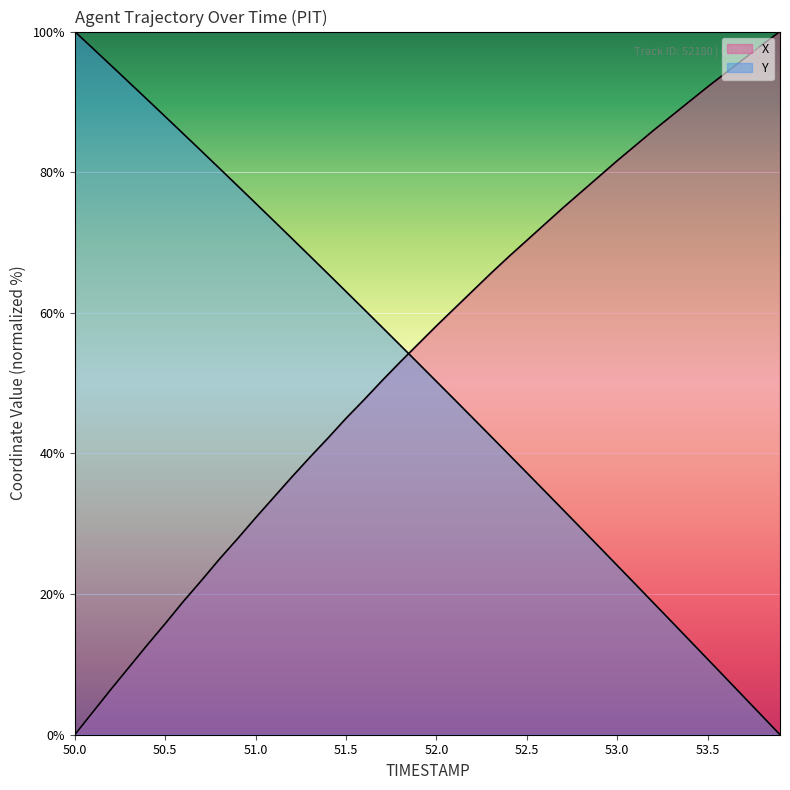

Reading left to right, transcribe all the data shown in this chart.

X: 50.0=0.0	50.1=3.2	50.2=6.5	50.3=9.6	50.4=12.7	50.5=15.8	50.6=18.9	50.7=21.9	50.8=25.0	50.9=27.9	51.0=30.9	51.1=33.7	51.2=36.6	51.3=39.5	51.4=42.2	51.5=45.0	51.6=47.6	51.7=50.4	51.8=53.0	51.9=55.6	52.0=58.1	52.1=60.6	52.2=63.1	52.3=65.6	52.4=68.0	52.5=70.3	52.6=72.6	52.7=74.9	52.8=77.2	52.9=79.4	53.0=81.6	53.1=83.8	53.2=85.9	53.3=88.0	53.4=90.1	53.5=92.1	53.6=94.1	53.7=96.1	53.8=98.1	53.9=100.0
Y: 50.0=100.0	50.1=97.6	50.2=95.2	50.3=92.8	50.4=90.4	50.5=87.9	50.6=85.5	50.7=83.0	50.8=80.5	50.9=78.1	51.0=75.6	51.1=73.1	51.2=70.6	51.3=68.1	51.4=65.6	51.5=63.0	51.6=60.5	51.7=57.9	51.8=55.4	51.9=52.8	52.0=50.2	52.1=47.7	52.2=45.1	52.3=42.5	52.4=39.9	52.5=37.2	52.6=34.6	52.7=32.0	52.8=29.4	52.9=26.7	53.0=24.1	53.1=21.4	53.2=18.8	53.3=16.1	53.4=13.4	53.5=10.7	53.6=8.1	53.7=5.4	53.8=2.7	53.9=0.0